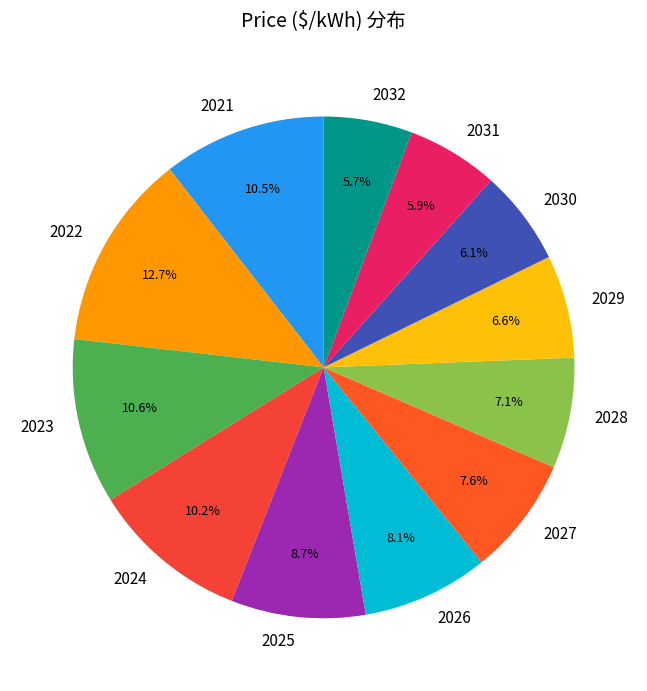

Is 2022 the majority of the pie?

No